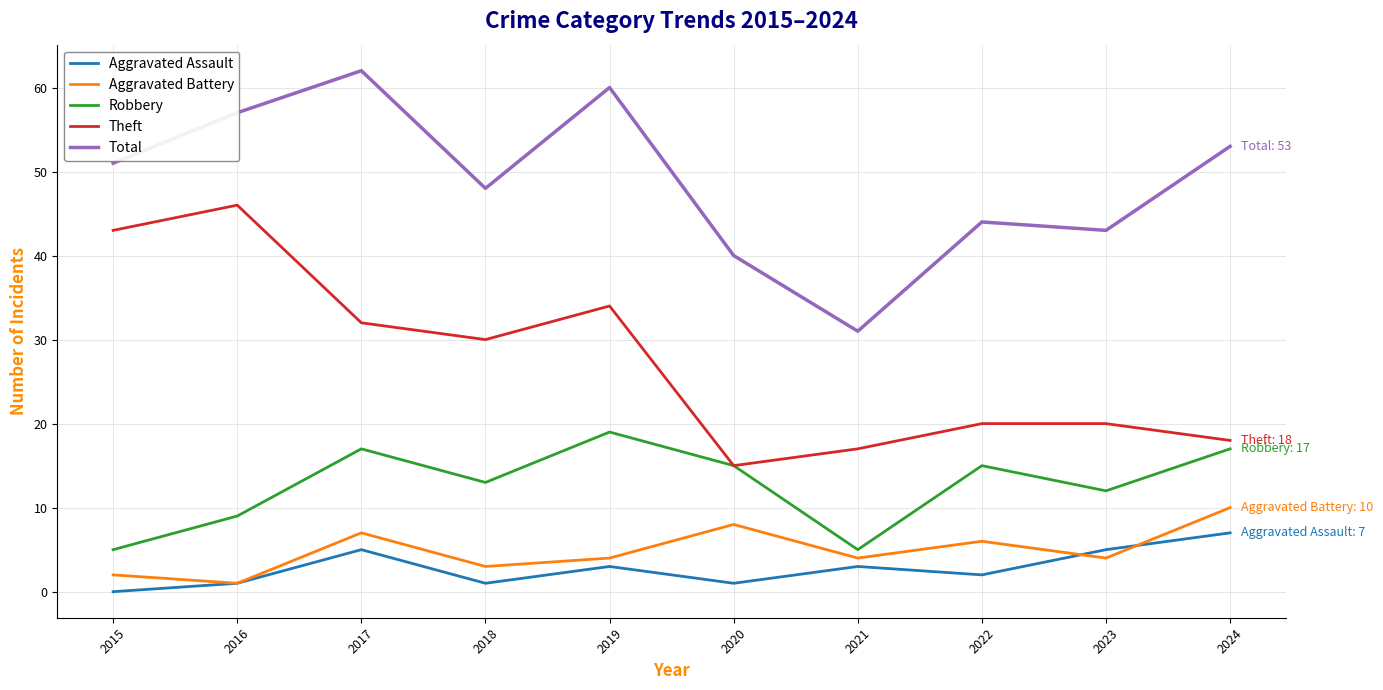

What is the sum of all Theft values?

275